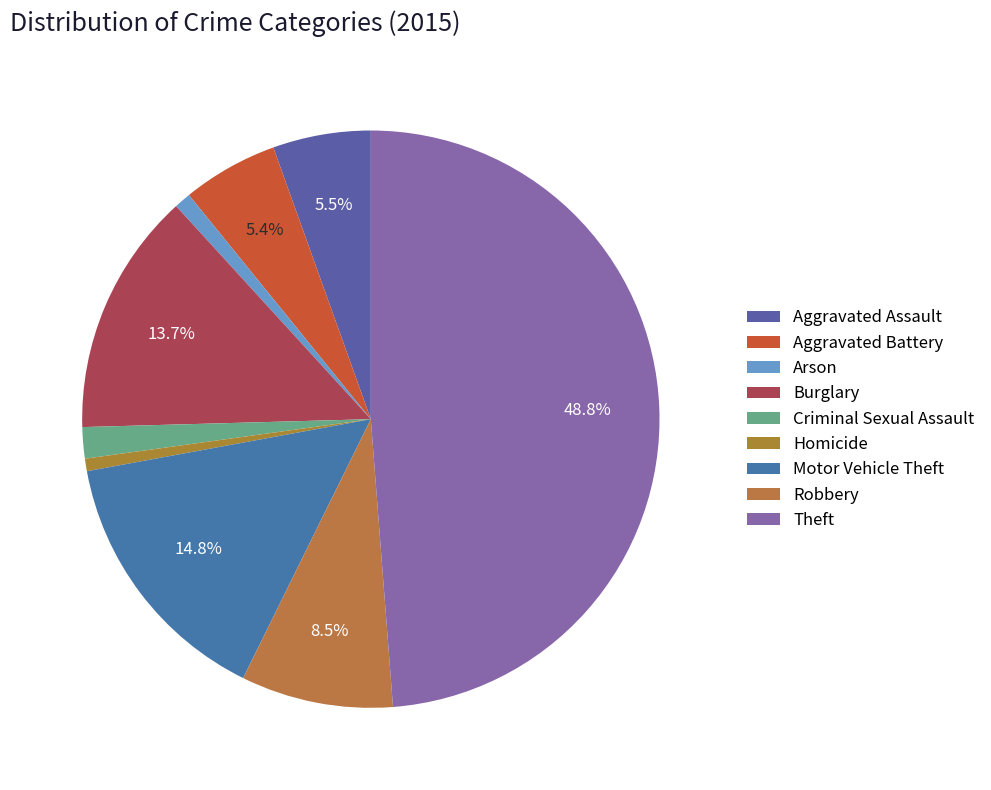

How many segments does this pie chart have?

9